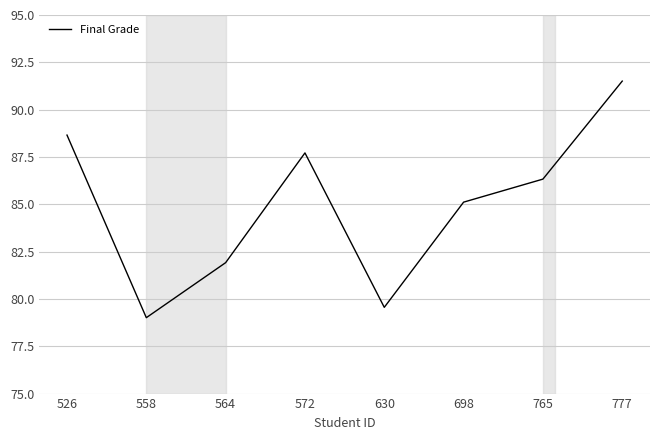

Count the number of values greater than 86.

4